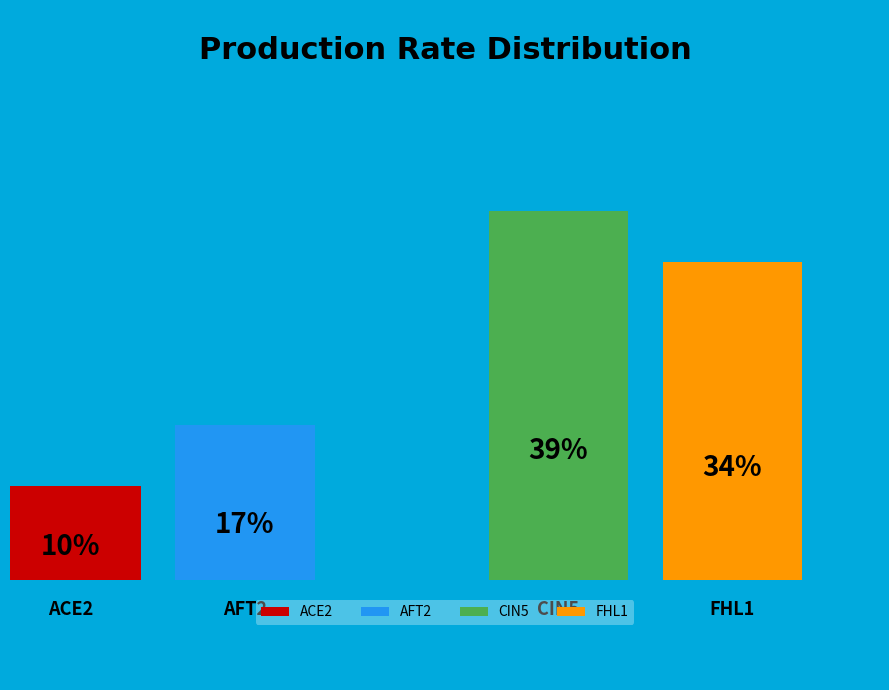

To the nearest percent, what is the difference between the largest and smallest slice percentages?

29%